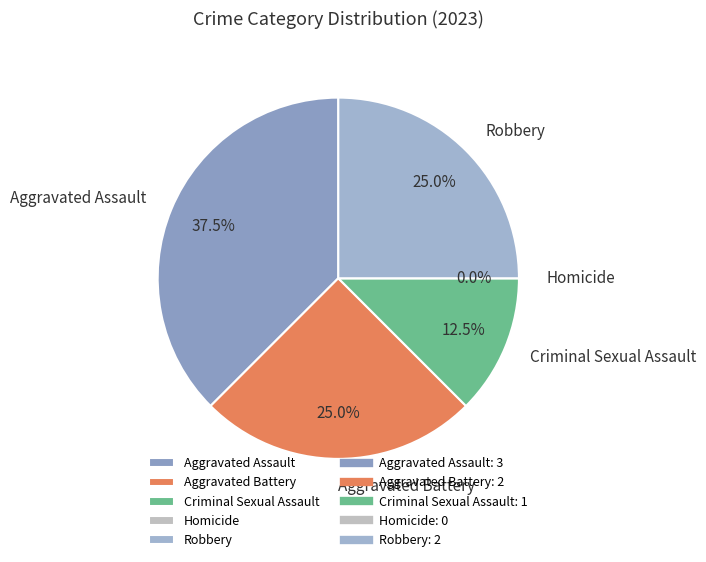

Rank the categories by value from lowest to highest.

Homicide, Criminal Sexual Assault, Aggravated Battery, Robbery, Aggravated Assault